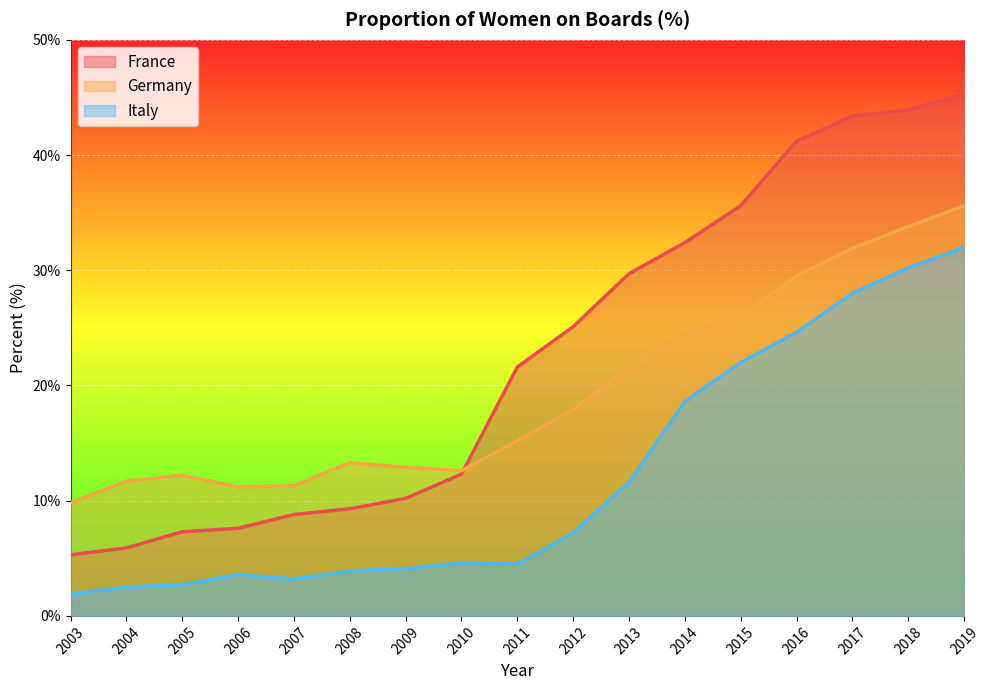

What is the total value across all series at 2014?

75.4